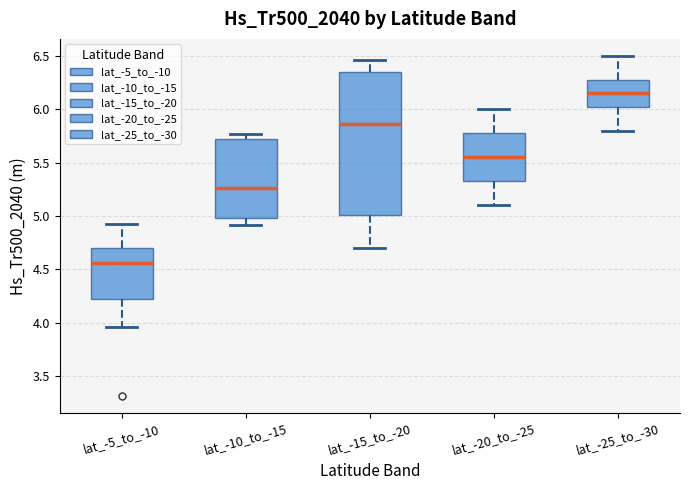

Which box's median line is the highest?

lat_-25_to_-30